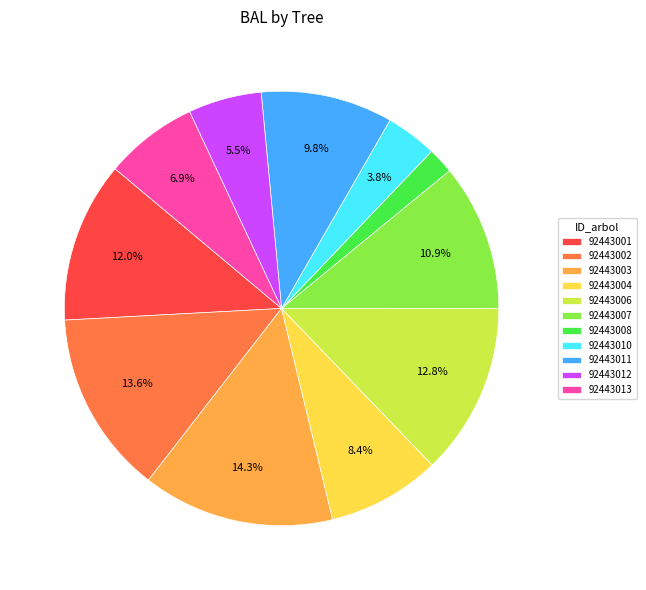

What is the ratio of the value at 92443008 to the value at 92443004?

0.2